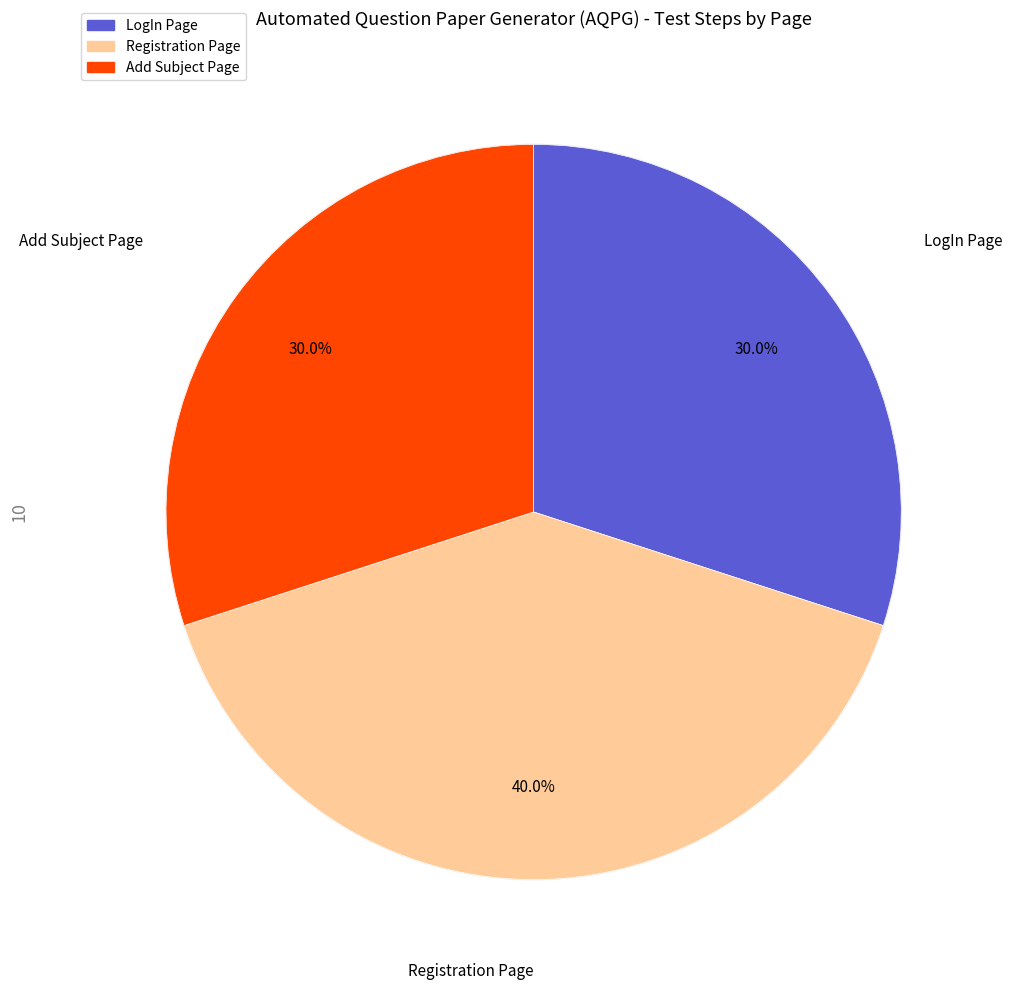

Rank the categories by value from lowest to highest.

LogIn Page, Add Subject Page, Registration Page